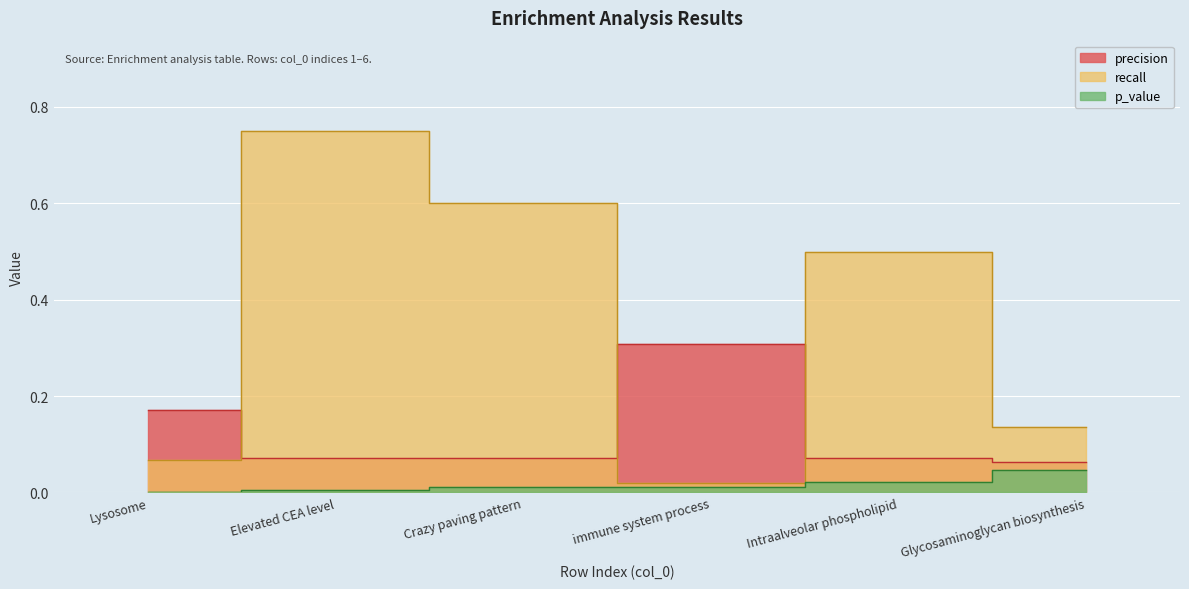

The value of recall at immune system process is 0.0. True or false?

True